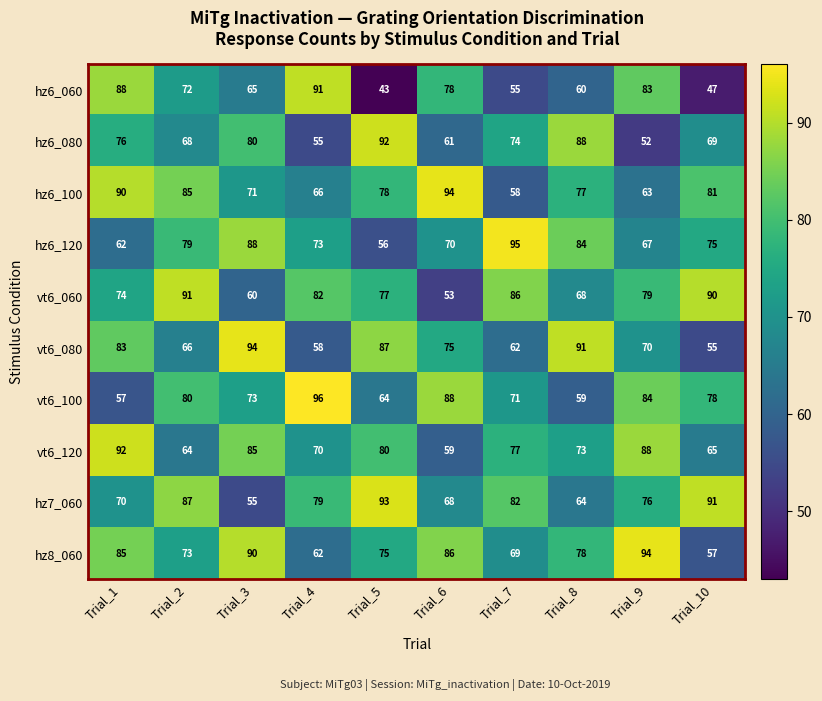

Rank the series at Trial_7 from highest to lowest value.

hz6_120, vt6_060, hz7_060, vt6_120, hz6_080, vt6_100, hz8_060, vt6_080, hz6_100, hz6_060